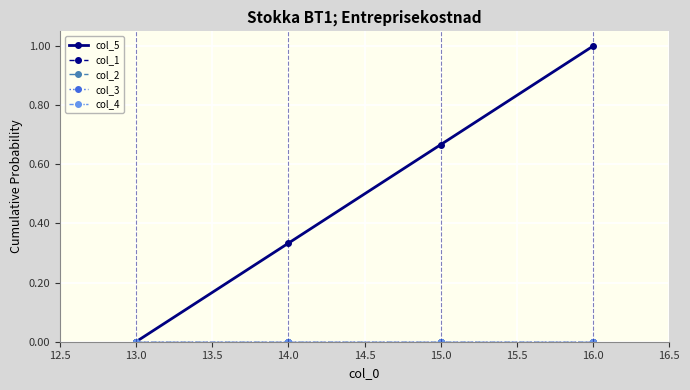

Reading right to left, transcribe all the data shown in this chart.

col_5: 1.0	0.7	0.3	0.0
col_1: 0.0	0.0	0.0	0.0
col_2: 0.0	0.0	0.0	0.0
col_3: 0.0	0.0	0.0	0.0
col_4: 0.0	0.0	0.0	0.0